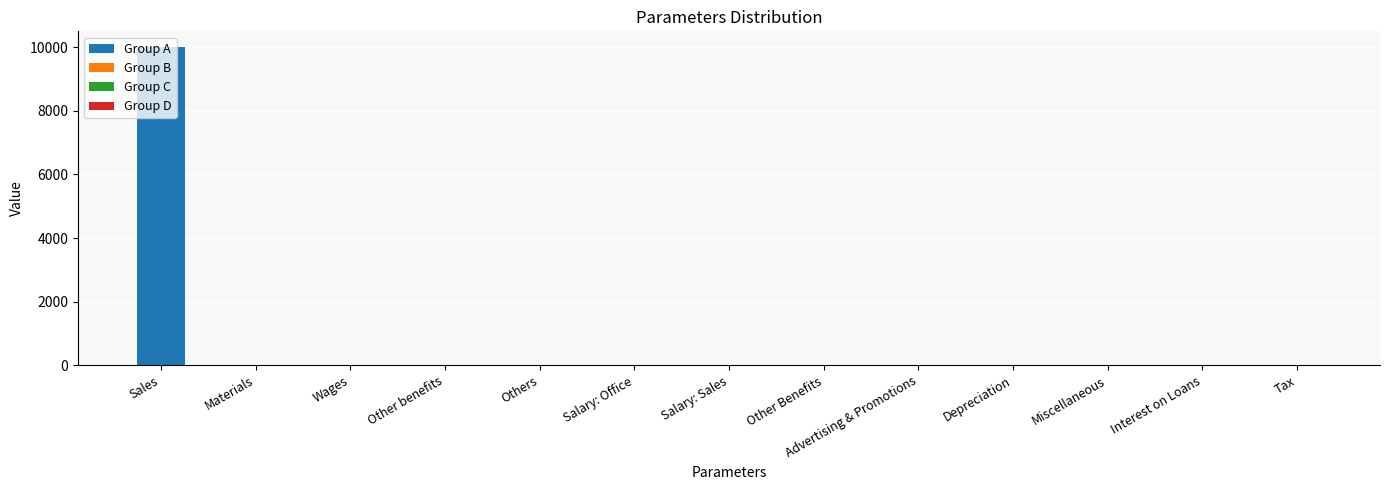

What is the difference between the second highest and minimum values?

20.0